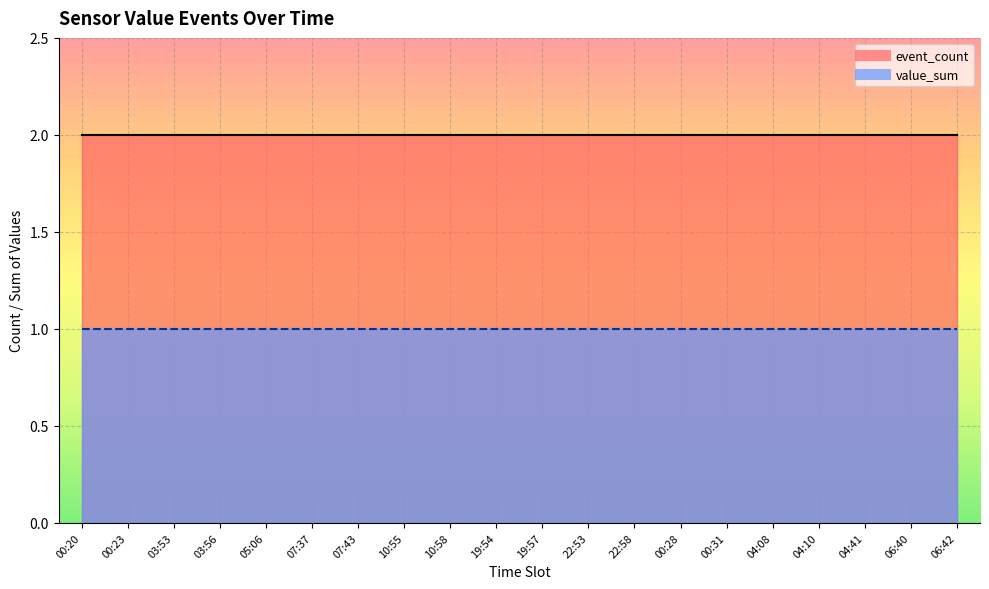

Rank the series by their average value, from highest to lowest.

event_count, value_sum